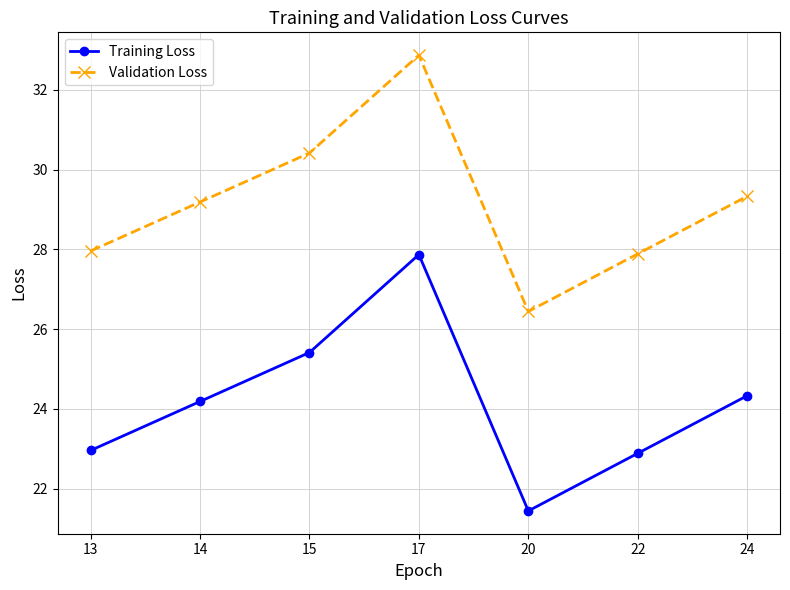

What is the value of the Validation Loss point at the 7th from the left?

29.3